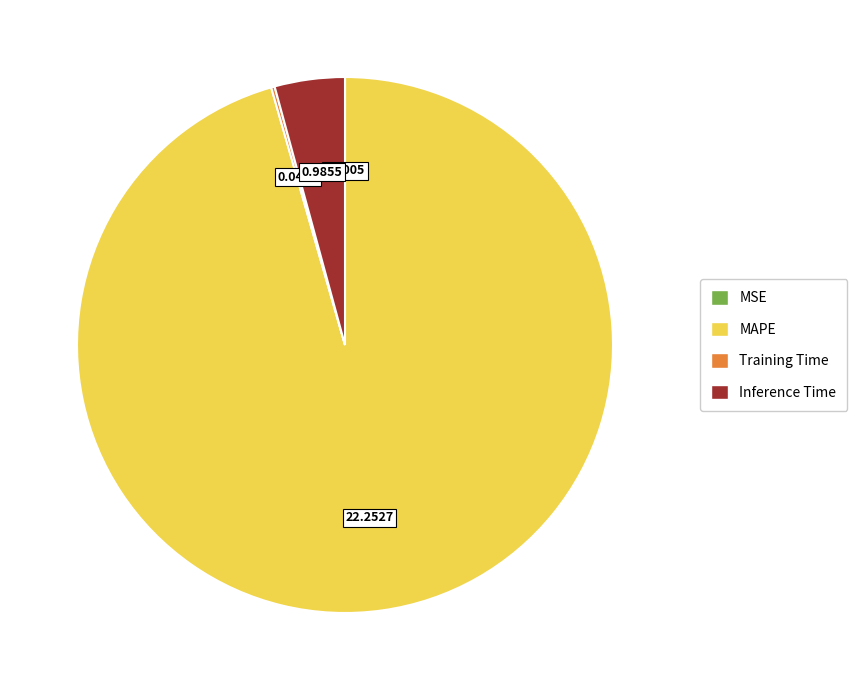

Which slice is the largest?

MAPE